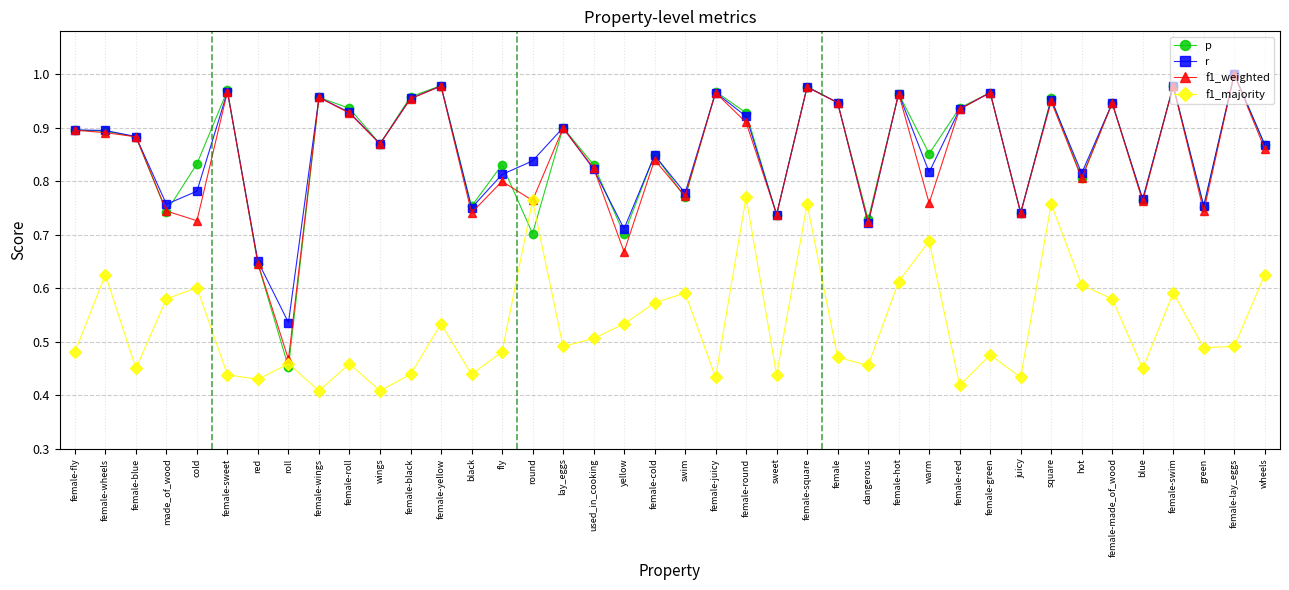

Is it true that f1_weighted equals 0.9 at lay_eggs?

True